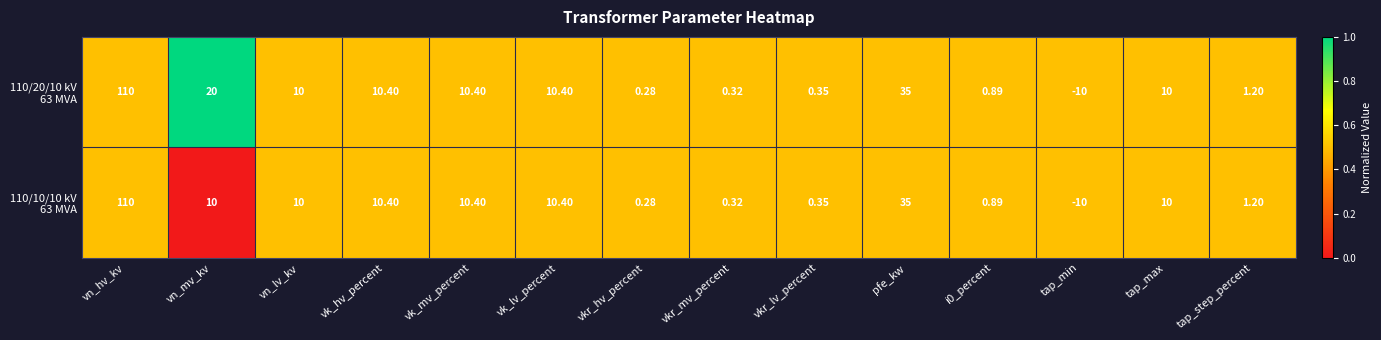

At which category is the sum across all series the highest?

vn_hv_kv